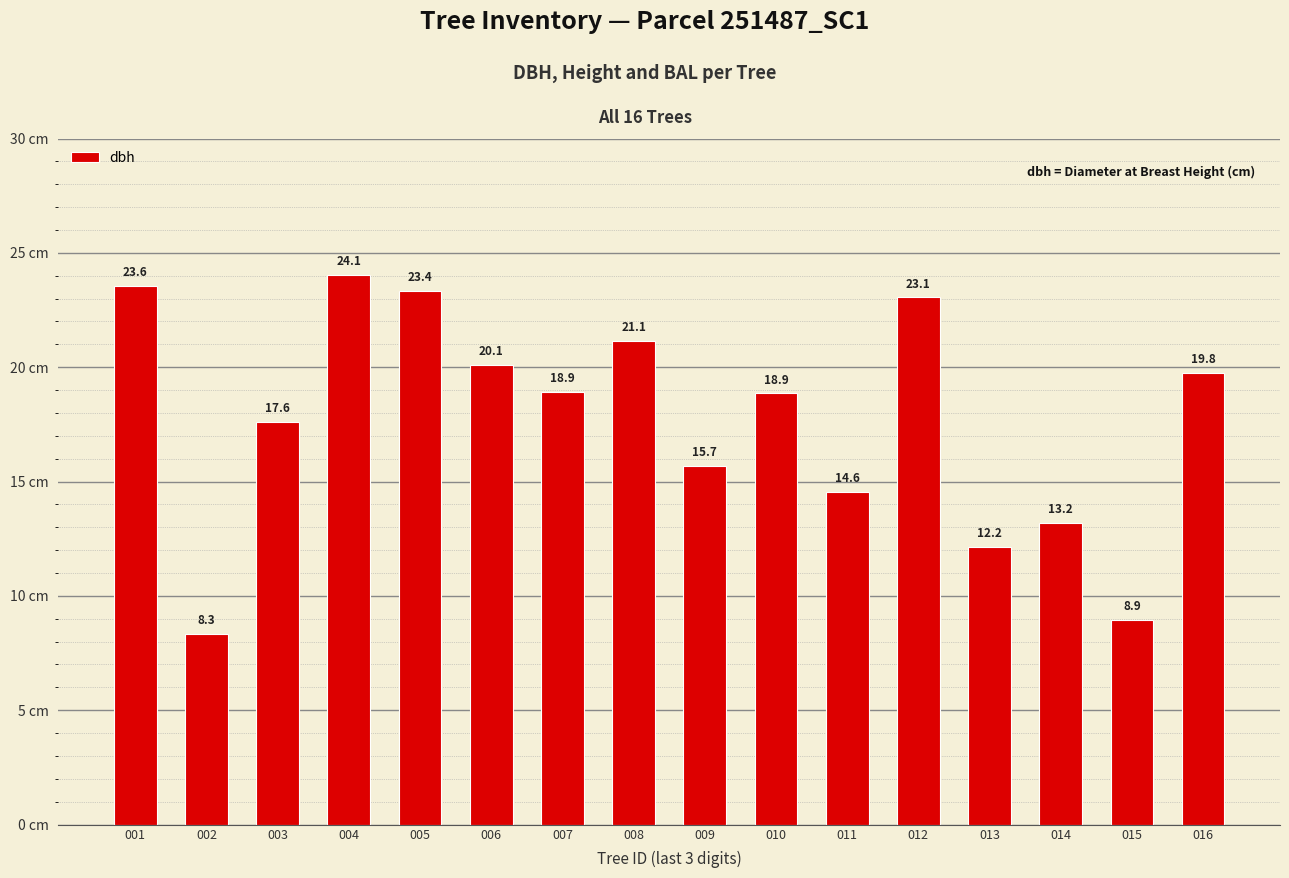

Which category has the lowest value across all series?

002